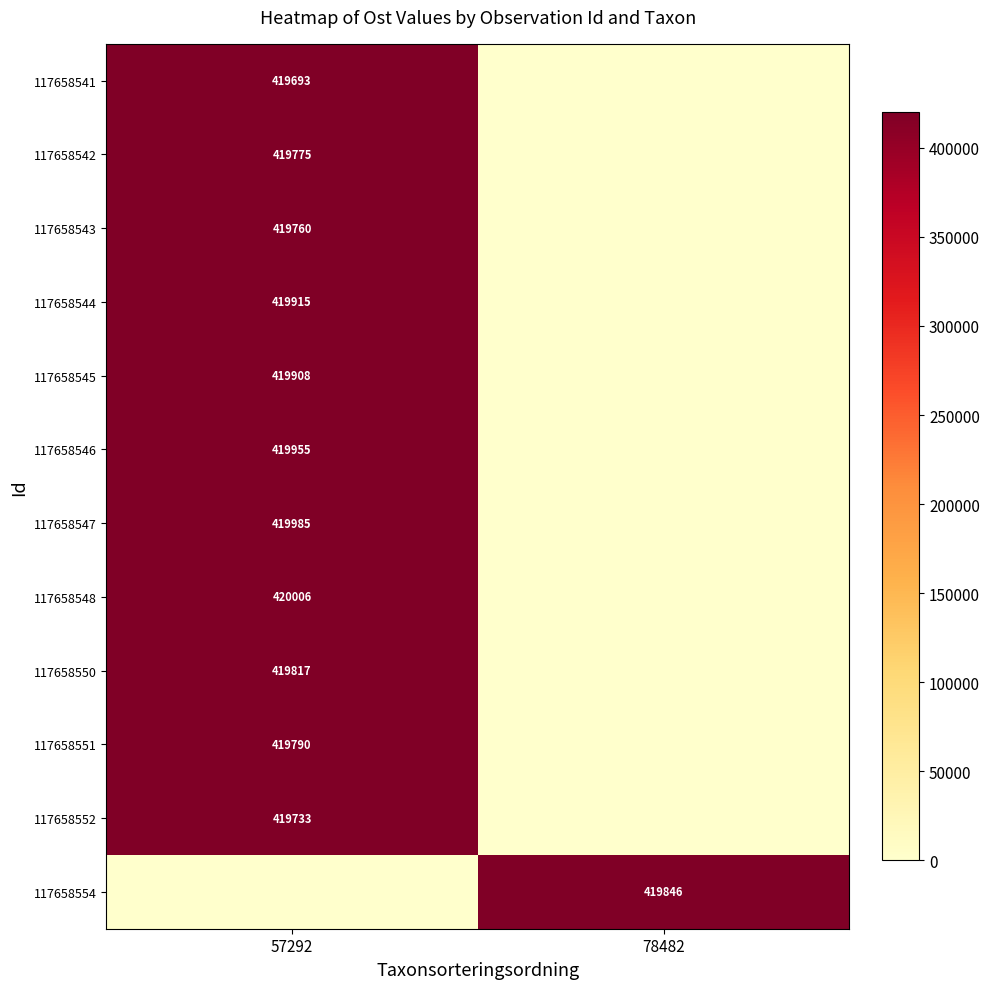

The value of 117658554 at 78482 is 564299. True or false?

False